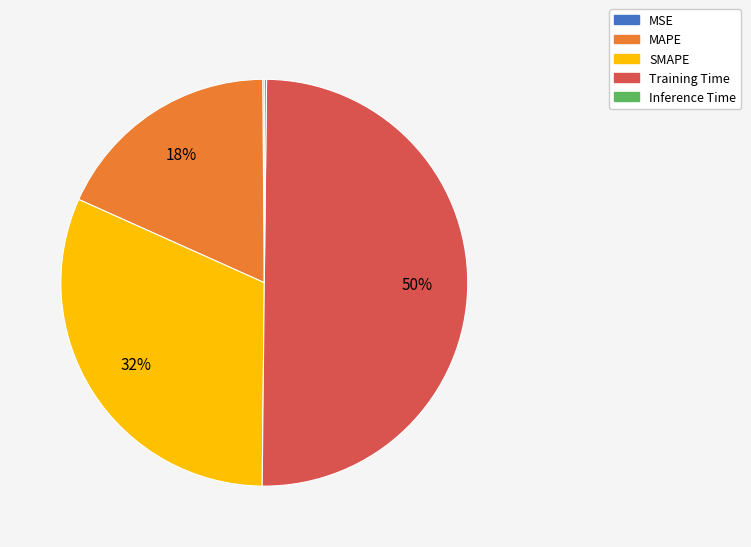

Is the sum of MAPE and SMAPE greater than half?

No